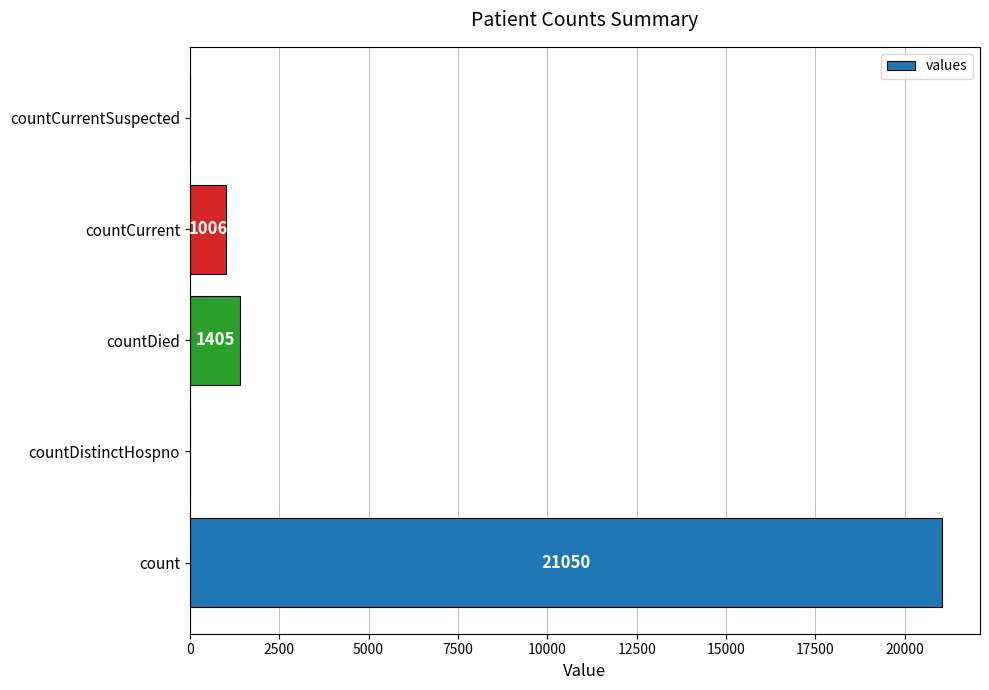

Reading top to bottom, what are all the values shown in this chart?

countCurrentSuspected=0	countCurrent=1006	countDied=1405	countDistinctHospno=0	count=21050